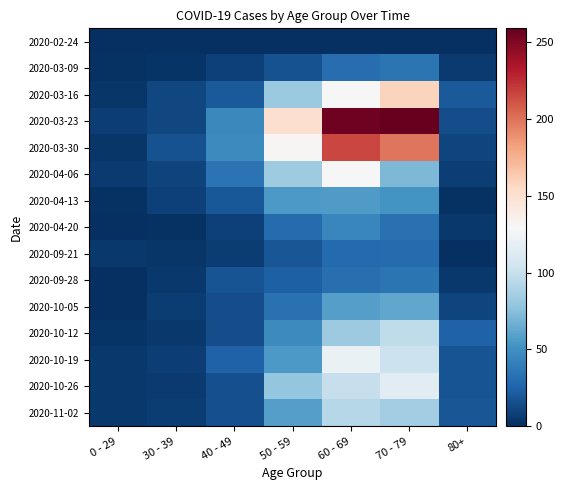

Reading left to right, list all the values displayed in this chart.

2020-02-24: 0 - 29=0	30 - 39=0	40 - 49=1	50 - 59=1	60 - 69=1	70 - 79=1	80+=0
2020-03-09: 0 - 29=2	30 - 39=3	40 - 49=9	50 - 59=17	60 - 69=31	70 - 79=35	80+=6
2020-03-16: 0 - 29=4	30 - 39=12	40 - 49=21	50 - 59=81	60 - 69=130	70 - 79=158	80+=21
2020-03-23: 0 - 29=8	30 - 39=12	40 - 49=46	50 - 59=151	60 - 69=255	70 - 79=259	80+=15
2020-03-30: 0 - 29=4	30 - 39=17	40 - 49=47	50 - 59=131	60 - 69=216	70 - 79=199	80+=11
2020-04-06: 0 - 29=6	30 - 39=10	40 - 49=34	50 - 59=83	60 - 69=129	70 - 79=71	80+=8
2020-04-13: 0 - 29=2	30 - 39=9	40 - 49=20	50 - 59=55	60 - 69=56	70 - 79=52	80+=2
2020-04-20: 0 - 29=1	30 - 39=2	40 - 49=9	50 - 59=30	60 - 69=45	70 - 79=33	80+=5
2020-09-21: 0 - 29=5	30 - 39=4	40 - 49=7	50 - 59=19	60 - 69=29	70 - 79=30	80+=1
2020-09-28: 0 - 29=0	30 - 39=5	40 - 49=18	50 - 59=24	60 - 69=32	70 - 79=35	80+=5
2020-10-05: 0 - 29=1	30 - 39=7	40 - 49=15	50 - 59=33	60 - 69=58	70 - 79=62	80+=11
2020-10-12: 0 - 29=3	30 - 39=5	40 - 49=15	50 - 59=47	60 - 69=82	70 - 79=97	80+=25
2020-10-19: 0 - 29=5	30 - 39=8	40 - 49=25	50 - 59=55	60 - 69=121	70 - 79=102	80+=18
2020-10-26: 0 - 29=5	30 - 39=6	40 - 49=16	50 - 59=79	60 - 69=100	70 - 79=115	80+=18
2020-11-02: 0 - 29=5	30 - 39=7	40 - 49=16	50 - 59=58	60 - 69=93	70 - 79=84	80+=19